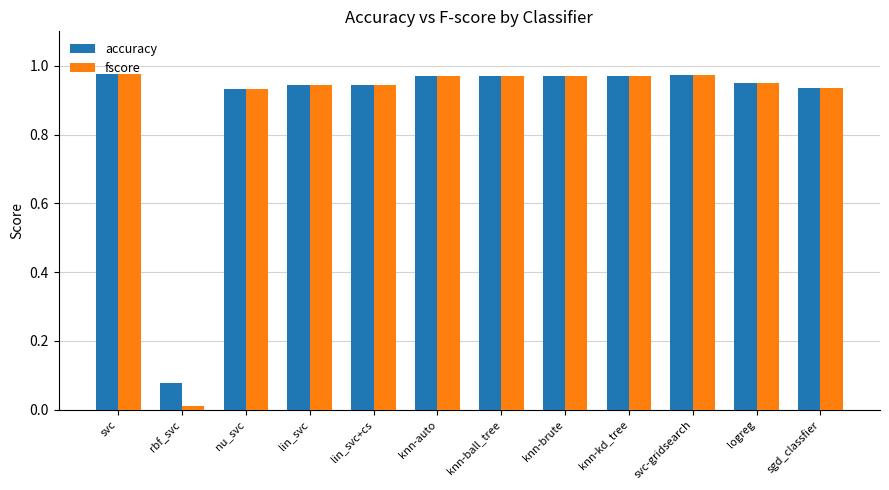

The fscore series shows 1.7 at lin_svc. True or false?

False